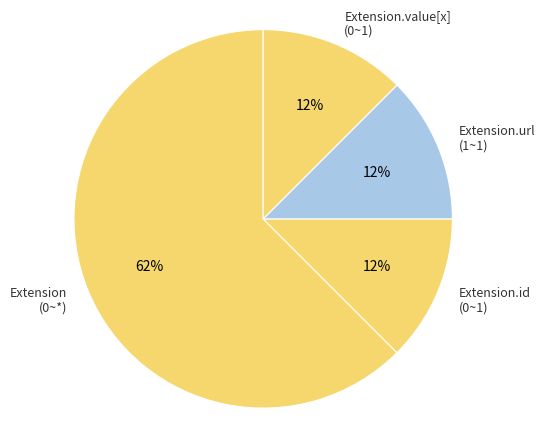

Count the number of slices in the pie.

4